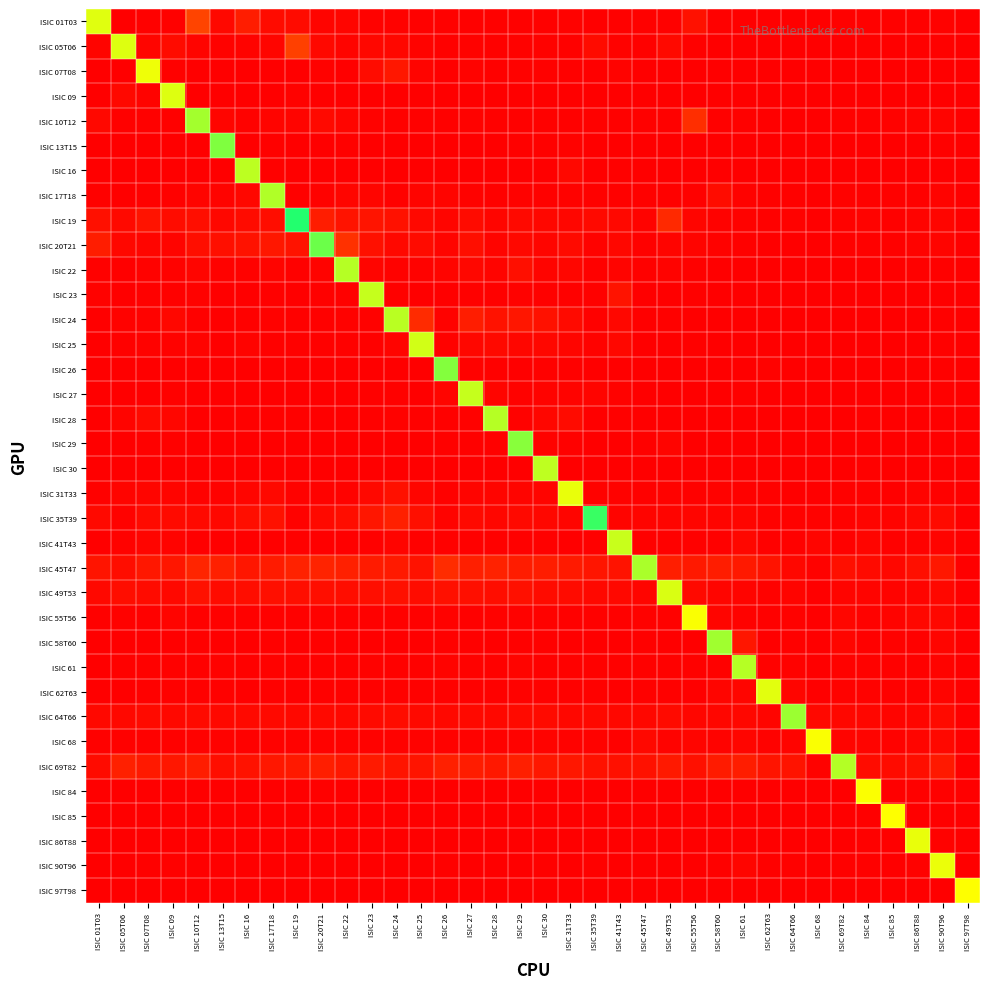

Reading left to right, transcribe all the data shown in this chart.

ISIC 01T03: ISIC 01T03=1.1	ISIC 05T06=0.0	ISIC 07T08=0.0	ISIC 09=0.0	ISIC 10T12=0.3	ISIC 13T15=0.0	ISIC 16=0.1	ISIC 17T18=0.1	ISIC 19=0.1	ISIC 20T21=0.0	ISIC 22=0.0	ISIC 23=0.0	ISIC 24=0.0	ISIC 25=0.0	ISIC 26=0.0	ISIC 27=0.0	ISIC 28=0.0	ISIC 29=0.0	ISIC 30=0.0	ISIC 31T33=0.0	ISIC 35T39=0.0	ISIC 41T43=0.0	ISIC 45T47=0.0	ISIC 49T53=0.0	ISIC 55T56=0.1	ISIC 58T60=0.0	ISIC 61=0.0	ISIC 62T63=0.0	ISIC 64T66=0.0	ISIC 68=0.0	ISIC 69T82=0.0	ISIC 84=0.0	ISIC 85=0.0	ISIC 86T88=0.0	ISIC 90T96=0.0	ISIC 97T98=0.0
ISIC 05T06: ISIC 01T03=0.0	ISIC 05T06=1.1	ISIC 07T08=0.0	ISIC 09=0.1	ISIC 10T12=0.0	ISIC 13T15=0.0	ISIC 16=0.0	ISIC 17T18=0.0	ISIC 19=0.3	ISIC 20T21=0.0	ISIC 22=0.0	ISIC 23=0.0	ISIC 24=0.0	ISIC 25=0.0	ISIC 26=0.0	ISIC 27=0.0	ISIC 28=0.0	ISIC 29=0.0	ISIC 30=0.0	ISIC 31T33=0.0	ISIC 35T39=0.1	ISIC 41T43=0.0	ISIC 45T47=0.0	ISIC 49T53=0.0	ISIC 55T56=0.0	ISIC 58T60=0.0	ISIC 61=0.0	ISIC 62T63=0.0	ISIC 64T66=0.0	ISIC 68=0.0	ISIC 69T82=0.0	ISIC 84=0.0	ISIC 85=0.0	ISIC 86T88=0.0	ISIC 90T96=0.0	ISIC 97T98=0.0
ISIC 07T08: ISIC 01T03=0.0	ISIC 05T06=0.0	ISIC 07T08=1.0	ISIC 09=0.0	ISIC 10T12=0.0	ISIC 13T15=0.0	ISIC 16=0.0	ISIC 17T18=0.0	ISIC 19=0.0	ISIC 20T21=0.0	ISIC 22=0.0	ISIC 23=0.1	ISIC 24=0.1	ISIC 25=0.0	ISIC 26=0.0	ISIC 27=0.0	ISIC 28=0.0	ISIC 29=0.0	ISIC 30=0.0	ISIC 31T33=0.0	ISIC 35T39=0.0	ISIC 41T43=0.0	ISIC 45T47=0.0	ISIC 49T53=0.0	ISIC 55T56=0.0	ISIC 58T60=0.0	ISIC 61=0.0	ISIC 62T63=0.0	ISIC 64T66=0.0	ISIC 68=0.0	ISIC 69T82=0.0	ISIC 84=0.0	ISIC 85=0.0	ISIC 86T88=0.0	ISIC 90T96=0.0	ISIC 97T98=0.0
ISIC 09: ISIC 01T03=0.0	ISIC 05T06=0.0	ISIC 07T08=0.0	ISIC 09=1.1	ISIC 10T12=0.0	ISIC 13T15=0.0	ISIC 16=0.0	ISIC 17T18=0.0	ISIC 19=0.0	ISIC 20T21=0.0	ISIC 22=0.0	ISIC 23=0.0	ISIC 24=0.0	ISIC 25=0.0	ISIC 26=0.0	ISIC 27=0.0	ISIC 28=0.0	ISIC 29=0.0	ISIC 30=0.0	ISIC 31T33=0.0	ISIC 35T39=0.0	ISIC 41T43=0.0	ISIC 45T47=0.0	ISIC 49T53=0.0	ISIC 55T56=0.0	ISIC 58T60=0.0	ISIC 61=0.0	ISIC 62T63=0.0	ISIC 64T66=0.0	ISIC 68=0.0	ISIC 69T82=0.0	ISIC 84=0.0	ISIC 85=0.0	ISIC 86T88=0.0	ISIC 90T96=0.0	ISIC 97T98=0.0
ISIC 10T12: ISIC 01T03=0.0	ISIC 05T06=0.0	ISIC 07T08=0.0	ISIC 09=0.0	ISIC 10T12=1.2	ISIC 13T15=0.0	ISIC 16=0.0	ISIC 17T18=0.0	ISIC 19=0.0	ISIC 20T21=0.0	ISIC 22=0.0	ISIC 23=0.0	ISIC 24=0.0	ISIC 25=0.0	ISIC 26=0.0	ISIC 27=0.0	ISIC 28=0.0	ISIC 29=0.0	ISIC 30=0.0	ISIC 31T33=0.0	ISIC 35T39=0.0	ISIC 41T43=0.0	ISIC 45T47=0.0	ISIC 49T53=0.0	ISIC 55T56=0.2	ISIC 58T60=0.0	ISIC 61=0.0	ISIC 62T63=0.0	ISIC 64T66=0.0	ISIC 68=0.0	ISIC 69T82=0.0	ISIC 84=0.0	ISIC 85=0.0	ISIC 86T88=0.0	ISIC 90T96=0.0	ISIC 97T98=0.0
ISIC 13T15: ISIC 01T03=0.0	ISIC 05T06=0.0	ISIC 07T08=0.0	ISIC 09=0.0	ISIC 10T12=0.0	ISIC 13T15=1.2	ISIC 16=0.0	ISIC 17T18=0.0	ISIC 19=0.0	ISIC 20T21=0.0	ISIC 22=0.0	ISIC 23=0.0	ISIC 24=0.0	ISIC 25=0.0	ISIC 26=0.0	ISIC 27=0.0	ISIC 28=0.0	ISIC 29=0.0	ISIC 30=0.0	ISIC 31T33=0.0	ISIC 35T39=0.0	ISIC 41T43=0.0	ISIC 45T47=0.0	ISIC 49T53=0.0	ISIC 55T56=0.0	ISIC 58T60=0.0	ISIC 61=0.0	ISIC 62T63=0.0	ISIC 64T66=0.0	ISIC 68=0.0	ISIC 69T82=0.0	ISIC 84=0.0	ISIC 85=0.0	ISIC 86T88=0.0	ISIC 90T96=0.0	ISIC 97T98=0.0
ISIC 16: ISIC 01T03=0.0	ISIC 05T06=0.0	ISIC 07T08=0.0	ISIC 09=0.0	ISIC 10T12=0.0	ISIC 13T15=0.0	ISIC 16=1.1	ISIC 17T18=0.0	ISIC 19=0.0	ISIC 20T21=0.0	ISIC 22=0.0	ISIC 23=0.0	ISIC 24=0.0	ISIC 25=0.0	ISIC 26=0.0	ISIC 27=0.0	ISIC 28=0.0	ISIC 29=0.0	ISIC 30=0.0	ISIC 31T33=0.0	ISIC 35T39=0.0	ISIC 41T43=0.0	ISIC 45T47=0.0	ISIC 49T53=0.0	ISIC 55T56=0.0	ISIC 58T60=0.0	ISIC 61=0.0	ISIC 62T63=0.0	ISIC 64T66=0.0	ISIC 68=0.0	ISIC 69T82=0.0	ISIC 84=0.0	ISIC 85=0.0	ISIC 86T88=0.0	ISIC 90T96=0.0	ISIC 97T98=0.0
ISIC 17T18: ISIC 01T03=0.0	ISIC 05T06=0.0	ISIC 07T08=0.0	ISIC 09=0.0	ISIC 10T12=0.0	ISIC 13T15=0.0	ISIC 16=0.0	ISIC 17T18=1.2	ISIC 19=0.0	ISIC 20T21=0.0	ISIC 22=0.0	ISIC 23=0.0	ISIC 24=0.0	ISIC 25=0.0	ISIC 26=0.0	ISIC 27=0.0	ISIC 28=0.0	ISIC 29=0.0	ISIC 30=0.0	ISIC 31T33=0.0	ISIC 35T39=0.0	ISIC 41T43=0.0	ISIC 45T47=0.0	ISIC 49T53=0.0	ISIC 55T56=0.0	ISIC 58T60=0.1	ISIC 61=0.0	ISIC 62T63=0.0	ISIC 64T66=0.0	ISIC 68=0.0	ISIC 69T82=0.0	ISIC 84=0.0	ISIC 85=0.0	ISIC 86T88=0.0	ISIC 90T96=0.0	ISIC 97T98=0.0
ISIC 19: ISIC 01T03=0.1	ISIC 05T06=0.0	ISIC 07T08=0.1	ISIC 09=0.1	ISIC 10T12=0.1	ISIC 13T15=0.0	ISIC 16=0.1	ISIC 17T18=0.1	ISIC 19=1.4	ISIC 20T21=0.1	ISIC 22=0.1	ISIC 23=0.1	ISIC 24=0.1	ISIC 25=0.0	ISIC 26=0.0	ISIC 27=0.1	ISIC 28=0.0	ISIC 29=0.0	ISIC 30=0.0	ISIC 31T33=0.0	ISIC 35T39=0.0	ISIC 41T43=0.0	ISIC 45T47=0.0	ISIC 49T53=0.2	ISIC 55T56=0.0	ISIC 58T60=0.0	ISIC 61=0.0	ISIC 62T63=0.0	ISIC 64T66=0.0	ISIC 68=0.0	ISIC 69T82=0.0	ISIC 84=0.0	ISIC 85=0.0	ISIC 86T88=0.0	ISIC 90T96=0.0	ISIC 97T98=0.0
ISIC 20T21: ISIC 01T03=0.1	ISIC 05T06=0.0	ISIC 07T08=0.0	ISIC 09=0.0	ISIC 10T12=0.1	ISIC 13T15=0.1	ISIC 16=0.1	ISIC 17T18=0.1	ISIC 19=0.1	ISIC 20T21=1.3	ISIC 22=0.2	ISIC 23=0.1	ISIC 24=0.0	ISIC 25=0.1	ISIC 26=0.0	ISIC 27=0.1	ISIC 28=0.0	ISIC 29=0.0	ISIC 30=0.0	ISIC 31T33=0.1	ISIC 35T39=0.0	ISIC 41T43=0.0	ISIC 45T47=0.0	ISIC 49T53=0.0	ISIC 55T56=0.0	ISIC 58T60=0.0	ISIC 61=0.0	ISIC 62T63=0.0	ISIC 64T66=0.0	ISIC 68=0.0	ISIC 69T82=0.0	ISIC 84=0.0	ISIC 85=0.0	ISIC 86T88=0.0	ISIC 90T96=0.0	ISIC 97T98=0.0
ISIC 22: ISIC 01T03=0.0	ISIC 05T06=0.0	ISIC 07T08=0.0	ISIC 09=0.0	ISIC 10T12=0.0	ISIC 13T15=0.0	ISIC 16=0.0	ISIC 17T18=0.0	ISIC 19=0.0	ISIC 20T21=0.0	ISIC 22=1.1	ISIC 23=0.0	ISIC 24=0.0	ISIC 25=0.0	ISIC 26=0.0	ISIC 27=0.0	ISIC 28=0.0	ISIC 29=0.1	ISIC 30=0.0	ISIC 31T33=0.0	ISIC 35T39=0.0	ISIC 41T43=0.0	ISIC 45T47=0.0	ISIC 49T53=0.0	ISIC 55T56=0.0	ISIC 58T60=0.0	ISIC 61=0.0	ISIC 62T63=0.0	ISIC 64T66=0.0	ISIC 68=0.0	ISIC 69T82=0.0	ISIC 84=0.0	ISIC 85=0.0	ISIC 86T88=0.0	ISIC 90T96=0.0	ISIC 97T98=0.0
ISIC 23: ISIC 01T03=0.0	ISIC 05T06=0.0	ISIC 07T08=0.0	ISIC 09=0.0	ISIC 10T12=0.0	ISIC 13T15=0.0	ISIC 16=0.0	ISIC 17T18=0.0	ISIC 19=0.0	ISIC 20T21=0.0	ISIC 22=0.0	ISIC 23=1.1	ISIC 24=0.0	ISIC 25=0.0	ISIC 26=0.0	ISIC 27=0.0	ISIC 28=0.0	ISIC 29=0.0	ISIC 30=0.0	ISIC 31T33=0.0	ISIC 35T39=0.0	ISIC 41T43=0.1	ISIC 45T47=0.0	ISIC 49T53=0.0	ISIC 55T56=0.0	ISIC 58T60=0.0	ISIC 61=0.0	ISIC 62T63=0.0	ISIC 64T66=0.0	ISIC 68=0.0	ISIC 69T82=0.0	ISIC 84=0.0	ISIC 85=0.0	ISIC 86T88=0.0	ISIC 90T96=0.0	ISIC 97T98=0.0
ISIC 24: ISIC 01T03=0.0	ISIC 05T06=0.0	ISIC 07T08=0.0	ISIC 09=0.0	ISIC 10T12=0.0	ISIC 13T15=0.0	ISIC 16=0.0	ISIC 17T18=0.0	ISIC 19=0.0	ISIC 20T21=0.0	ISIC 22=0.0	ISIC 23=0.0	ISIC 24=1.1	ISIC 25=0.2	ISIC 26=0.0	ISIC 27=0.1	ISIC 28=0.1	ISIC 29=0.1	ISIC 30=0.1	ISIC 31T33=0.1	ISIC 35T39=0.0	ISIC 41T43=0.0	ISIC 45T47=0.0	ISIC 49T53=0.0	ISIC 55T56=0.0	ISIC 58T60=0.0	ISIC 61=0.0	ISIC 62T63=0.0	ISIC 64T66=0.0	ISIC 68=0.0	ISIC 69T82=0.0	ISIC 84=0.0	ISIC 85=0.0	ISIC 86T88=0.0	ISIC 90T96=0.0	ISIC 97T98=0.0
ISIC 25: ISIC 01T03=0.0	ISIC 05T06=0.0	ISIC 07T08=0.0	ISIC 09=0.0	ISIC 10T12=0.0	ISIC 13T15=0.0	ISIC 16=0.0	ISIC 17T18=0.0	ISIC 19=0.0	ISIC 20T21=0.0	ISIC 22=0.0	ISIC 23=0.0	ISIC 24=0.0	ISIC 25=1.1	ISIC 26=0.0	ISIC 27=0.0	ISIC 28=0.0	ISIC 29=0.0	ISIC 30=0.0	ISIC 31T33=0.0	ISIC 35T39=0.0	ISIC 41T43=0.0	ISIC 45T47=0.0	ISIC 49T53=0.0	ISIC 55T56=0.0	ISIC 58T60=0.0	ISIC 61=0.0	ISIC 62T63=0.0	ISIC 64T66=0.0	ISIC 68=0.0	ISIC 69T82=0.0	ISIC 84=0.0	ISIC 85=0.0	ISIC 86T88=0.0	ISIC 90T96=0.0	ISIC 97T98=0.0
ISIC 26: ISIC 01T03=0.0	ISIC 05T06=0.0	ISIC 07T08=0.0	ISIC 09=0.0	ISIC 10T12=0.0	ISIC 13T15=0.0	ISIC 16=0.0	ISIC 17T18=0.0	ISIC 19=0.0	ISIC 20T21=0.0	ISIC 22=0.0	ISIC 23=0.0	ISIC 24=0.0	ISIC 25=0.0	ISIC 26=1.2	ISIC 27=0.0	ISIC 28=0.0	ISIC 29=0.0	ISIC 30=0.0	ISIC 31T33=0.0	ISIC 35T39=0.0	ISIC 41T43=0.0	ISIC 45T47=0.0	ISIC 49T53=0.0	ISIC 55T56=0.0	ISIC 58T60=0.0	ISIC 61=0.0	ISIC 62T63=0.0	ISIC 64T66=0.0	ISIC 68=0.0	ISIC 69T82=0.0	ISIC 84=0.0	ISIC 85=0.0	ISIC 86T88=0.0	ISIC 90T96=0.0	ISIC 97T98=0.0
ISIC 27: ISIC 01T03=0.0	ISIC 05T06=0.0	ISIC 07T08=0.0	ISIC 09=0.0	ISIC 10T12=0.0	ISIC 13T15=0.0	ISIC 16=0.0	ISIC 17T18=0.0	ISIC 19=0.0	ISIC 20T21=0.0	ISIC 22=0.0	ISIC 23=0.0	ISIC 24=0.0	ISIC 25=0.0	ISIC 26=0.0	ISIC 27=1.1	ISIC 28=0.0	ISIC 29=0.0	ISIC 30=0.0	ISIC 31T33=0.0	ISIC 35T39=0.0	ISIC 41T43=0.0	ISIC 45T47=0.0	ISIC 49T53=0.0	ISIC 55T56=0.0	ISIC 58T60=0.0	ISIC 61=0.0	ISIC 62T63=0.0	ISIC 64T66=0.0	ISIC 68=0.0	ISIC 69T82=0.0	ISIC 84=0.0	ISIC 85=0.0	ISIC 86T88=0.0	ISIC 90T96=0.0	ISIC 97T98=0.0
ISIC 28: ISIC 01T03=0.0	ISIC 05T06=0.0	ISIC 07T08=0.1	ISIC 09=0.0	ISIC 10T12=0.0	ISIC 13T15=0.0	ISIC 16=0.0	ISIC 17T18=0.0	ISIC 19=0.0	ISIC 20T21=0.0	ISIC 22=0.0	ISIC 23=0.0	ISIC 24=0.0	ISIC 25=0.0	ISIC 26=0.0	ISIC 27=0.0	ISIC 28=1.1	ISIC 29=0.0	ISIC 30=0.0	ISIC 31T33=0.1	ISIC 35T39=0.0	ISIC 41T43=0.0	ISIC 45T47=0.0	ISIC 49T53=0.0	ISIC 55T56=0.0	ISIC 58T60=0.0	ISIC 61=0.0	ISIC 62T63=0.0	ISIC 64T66=0.0	ISIC 68=0.0	ISIC 69T82=0.0	ISIC 84=0.0	ISIC 85=0.0	ISIC 86T88=0.0	ISIC 90T96=0.0	ISIC 97T98=0.0
ISIC 29: ISIC 01T03=0.0	ISIC 05T06=0.0	ISIC 07T08=0.0	ISIC 09=0.0	ISIC 10T12=0.0	ISIC 13T15=0.0	ISIC 16=0.0	ISIC 17T18=0.0	ISIC 19=0.0	ISIC 20T21=0.0	ISIC 22=0.0	ISIC 23=0.0	ISIC 24=0.0	ISIC 25=0.0	ISIC 26=0.0	ISIC 27=0.0	ISIC 28=0.0	ISIC 29=1.2	ISIC 30=0.0	ISIC 31T33=0.0	ISIC 35T39=0.0	ISIC 41T43=0.0	ISIC 45T47=0.0	ISIC 49T53=0.0	ISIC 55T56=0.0	ISIC 58T60=0.0	ISIC 61=0.0	ISIC 62T63=0.0	ISIC 64T66=0.0	ISIC 68=0.0	ISIC 69T82=0.0	ISIC 84=0.0	ISIC 85=0.0	ISIC 86T88=0.0	ISIC 90T96=0.0	ISIC 97T98=0.0
ISIC 30: ISIC 01T03=0.0	ISIC 05T06=0.0	ISIC 07T08=0.0	ISIC 09=0.0	ISIC 10T12=0.0	ISIC 13T15=0.0	ISIC 16=0.0	ISIC 17T18=0.0	ISIC 19=0.0	ISIC 20T21=0.0	ISIC 22=0.0	ISIC 23=0.0	ISIC 24=0.0	ISIC 25=0.0	ISIC 26=0.0	ISIC 27=0.0	ISIC 28=0.0	ISIC 29=0.0	ISIC 30=1.1	ISIC 31T33=0.0	ISIC 35T39=0.0	ISIC 41T43=0.0	ISIC 45T47=0.0	ISIC 49T53=0.0	ISIC 55T56=0.0	ISIC 58T60=0.0	ISIC 61=0.0	ISIC 62T63=0.0	ISIC 64T66=0.0	ISIC 68=0.0	ISIC 69T82=0.0	ISIC 84=0.0	ISIC 85=0.0	ISIC 86T88=0.0	ISIC 90T96=0.0	ISIC 97T98=0.0
ISIC 31T33: ISIC 01T03=0.0	ISIC 05T06=0.0	ISIC 07T08=0.0	ISIC 09=0.0	ISIC 10T12=0.0	ISIC 13T15=0.0	ISIC 16=0.0	ISIC 17T18=0.0	ISIC 19=0.0	ISIC 20T21=0.0	ISIC 22=0.0	ISIC 23=0.0	ISIC 24=0.1	ISIC 25=0.0	ISIC 26=0.0	ISIC 27=0.0	ISIC 28=0.0	ISIC 29=0.0	ISIC 30=0.0	ISIC 31T33=1.0	ISIC 35T39=0.0	ISIC 41T43=0.0	ISIC 45T47=0.0	ISIC 49T53=0.0	ISIC 55T56=0.0	ISIC 58T60=0.0	ISIC 61=0.0	ISIC 62T63=0.0	ISIC 64T66=0.0	ISIC 68=0.0	ISIC 69T82=0.0	ISIC 84=0.0	ISIC 85=0.0	ISIC 86T88=0.0	ISIC 90T96=0.0	ISIC 97T98=0.0
ISIC 35T39: ISIC 01T03=0.0	ISIC 05T06=0.0	ISIC 07T08=0.1	ISIC 09=0.1	ISIC 10T12=0.0	ISIC 13T15=0.0	ISIC 16=0.1	ISIC 17T18=0.1	ISIC 19=0.0	ISIC 20T21=0.0	ISIC 22=0.1	ISIC 23=0.1	ISIC 24=0.2	ISIC 25=0.1	ISIC 26=0.0	ISIC 27=0.0	ISIC 28=0.0	ISIC 29=0.0	ISIC 30=0.0	ISIC 31T33=0.0	ISIC 35T39=1.4	ISIC 41T43=0.0	ISIC 45T47=0.0	ISIC 49T53=0.0	ISIC 55T56=0.0	ISIC 58T60=0.0	ISIC 61=0.0	ISIC 62T63=0.0	ISIC 64T66=0.0	ISIC 68=0.0	ISIC 69T82=0.0	ISIC 84=0.0	ISIC 85=0.0	ISIC 86T88=0.0	ISIC 90T96=0.1	ISIC 97T98=0.0
ISIC 41T43: ISIC 01T03=0.0	ISIC 05T06=0.0	ISIC 07T08=0.0	ISIC 09=0.0	ISIC 10T12=0.0	ISIC 13T15=0.0	ISIC 16=0.0	ISIC 17T18=0.0	ISIC 19=0.0	ISIC 20T21=0.0	ISIC 22=0.0	ISIC 23=0.0	ISIC 24=0.0	ISIC 25=0.0	ISIC 26=0.0	ISIC 27=0.0	ISIC 28=0.0	ISIC 29=0.0	ISIC 30=0.0	ISIC 31T33=0.0	ISIC 35T39=0.0	ISIC 41T43=1.1	ISIC 45T47=0.0	ISIC 49T53=0.0	ISIC 55T56=0.0	ISIC 58T60=0.0	ISIC 61=0.0	ISIC 62T63=0.0	ISIC 64T66=0.0	ISIC 68=0.0	ISIC 69T82=0.0	ISIC 84=0.0	ISIC 85=0.0	ISIC 86T88=0.0	ISIC 90T96=0.0	ISIC 97T98=0.0
ISIC 45T47: ISIC 01T03=0.1	ISIC 05T06=0.1	ISIC 07T08=0.1	ISIC 09=0.1	ISIC 10T12=0.2	ISIC 13T15=0.2	ISIC 16=0.1	ISIC 17T18=0.1	ISIC 19=0.2	ISIC 20T21=0.2	ISIC 22=0.2	ISIC 23=0.1	ISIC 24=0.1	ISIC 25=0.1	ISIC 26=0.2	ISIC 27=0.2	ISIC 28=0.2	ISIC 29=0.1	ISIC 30=0.1	ISIC 31T33=0.1	ISIC 35T39=0.1	ISIC 41T43=0.1	ISIC 45T47=1.2	ISIC 49T53=0.1	ISIC 55T56=0.1	ISIC 58T60=0.1	ISIC 61=0.1	ISIC 62T63=0.1	ISIC 64T66=0.0	ISIC 68=0.0	ISIC 69T82=0.1	ISIC 84=0.1	ISIC 85=0.0	ISIC 86T88=0.1	ISIC 90T96=0.1	ISIC 97T98=0.0
ISIC 49T53: ISIC 01T03=0.0	ISIC 05T06=0.1	ISIC 07T08=0.1	ISIC 09=0.0	ISIC 10T12=0.1	ISIC 13T15=0.1	ISIC 16=0.1	ISIC 17T18=0.1	ISIC 19=0.1	ISIC 20T21=0.1	ISIC 22=0.1	ISIC 23=0.1	ISIC 24=0.1	ISIC 25=0.1	ISIC 26=0.1	ISIC 27=0.1	ISIC 28=0.1	ISIC 29=0.1	ISIC 30=0.1	ISIC 31T33=0.1	ISIC 35T39=0.0	ISIC 41T43=0.0	ISIC 45T47=0.0	ISIC 49T53=1.1	ISIC 55T56=0.0	ISIC 58T60=0.0	ISIC 61=0.0	ISIC 62T63=0.0	ISIC 64T66=0.0	ISIC 68=0.0	ISIC 69T82=0.0	ISIC 84=0.0	ISIC 85=0.0	ISIC 86T88=0.0	ISIC 90T96=0.0	ISIC 97T98=0.0
ISIC 55T56: ISIC 01T03=0.0	ISIC 05T06=0.0	ISIC 07T08=0.0	ISIC 09=0.0	ISIC 10T12=0.0	ISIC 13T15=0.0	ISIC 16=0.0	ISIC 17T18=0.0	ISIC 19=0.0	ISIC 20T21=0.0	ISIC 22=0.0	ISIC 23=0.0	ISIC 24=0.0	ISIC 25=0.0	ISIC 26=0.0	ISIC 27=0.0	ISIC 28=0.0	ISIC 29=0.0	ISIC 30=0.0	ISIC 31T33=0.0	ISIC 35T39=0.0	ISIC 41T43=0.0	ISIC 45T47=0.0	ISIC 49T53=0.0	ISIC 55T56=1.0	ISIC 58T60=0.0	ISIC 61=0.0	ISIC 62T63=0.0	ISIC 64T66=0.0	ISIC 68=0.0	ISIC 69T82=0.0	ISIC 84=0.0	ISIC 85=0.0	ISIC 86T88=0.0	ISIC 90T96=0.0	ISIC 97T98=0.0
ISIC 58T60: ISIC 01T03=0.0	ISIC 05T06=0.0	ISIC 07T08=0.0	ISIC 09=0.0	ISIC 10T12=0.0	ISIC 13T15=0.0	ISIC 16=0.0	ISIC 17T18=0.0	ISIC 19=0.0	ISIC 20T21=0.0	ISIC 22=0.0	ISIC 23=0.0	ISIC 24=0.0	ISIC 25=0.0	ISIC 26=0.0	ISIC 27=0.0	ISIC 28=0.0	ISIC 29=0.0	ISIC 30=0.0	ISIC 31T33=0.0	ISIC 35T39=0.0	ISIC 41T43=0.0	ISIC 45T47=0.0	ISIC 49T53=0.0	ISIC 55T56=0.0	ISIC 58T60=1.2	ISIC 61=0.1	ISIC 62T63=0.0	ISIC 64T66=0.0	ISIC 68=0.0	ISIC 69T82=0.0	ISIC 84=0.0	ISIC 85=0.0	ISIC 86T88=0.0	ISIC 90T96=0.0	ISIC 97T98=0.0
ISIC 61: ISIC 01T03=0.0	ISIC 05T06=0.0	ISIC 07T08=0.0	ISIC 09=0.0	ISIC 10T12=0.0	ISIC 13T15=0.0	ISIC 16=0.0	ISIC 17T18=0.0	ISIC 19=0.0	ISIC 20T21=0.0	ISIC 22=0.0	ISIC 23=0.0	ISIC 24=0.0	ISIC 25=0.0	ISIC 26=0.0	ISIC 27=0.0	ISIC 28=0.0	ISIC 29=0.0	ISIC 30=0.0	ISIC 31T33=0.0	ISIC 35T39=0.0	ISIC 41T43=0.0	ISIC 45T47=0.0	ISIC 49T53=0.0	ISIC 55T56=0.0	ISIC 58T60=0.0	ISIC 61=1.1	ISIC 62T63=0.0	ISIC 64T66=0.0	ISIC 68=0.0	ISIC 69T82=0.0	ISIC 84=0.0	ISIC 85=0.0	ISIC 86T88=0.0	ISIC 90T96=0.0	ISIC 97T98=0.0
ISIC 62T63: ISIC 01T03=0.0	ISIC 05T06=0.0	ISIC 07T08=0.0	ISIC 09=0.0	ISIC 10T12=0.0	ISIC 13T15=0.0	ISIC 16=0.0	ISIC 17T18=0.0	ISIC 19=0.0	ISIC 20T21=0.0	ISIC 22=0.0	ISIC 23=0.0	ISIC 24=0.0	ISIC 25=0.0	ISIC 26=0.0	ISIC 27=0.0	ISIC 28=0.0	ISIC 29=0.0	ISIC 30=0.0	ISIC 31T33=0.0	ISIC 35T39=0.0	ISIC 41T43=0.0	ISIC 45T47=0.0	ISIC 49T53=0.0	ISIC 55T56=0.0	ISIC 58T60=0.0	ISIC 61=0.0	ISIC 62T63=1.1	ISIC 64T66=0.0	ISIC 68=0.0	ISIC 69T82=0.0	ISIC 84=0.0	ISIC 85=0.0	ISIC 86T88=0.0	ISIC 90T96=0.0	ISIC 97T98=0.0
ISIC 64T66: ISIC 01T03=0.0	ISIC 05T06=0.0	ISIC 07T08=0.1	ISIC 09=0.0	ISIC 10T12=0.1	ISIC 13T15=0.0	ISIC 16=0.0	ISIC 17T18=0.0	ISIC 19=0.0	ISIC 20T21=0.0	ISIC 22=0.0	ISIC 23=0.1	ISIC 24=0.1	ISIC 25=0.0	ISIC 26=0.0	ISIC 27=0.0	ISIC 28=0.0	ISIC 29=0.1	ISIC 30=0.1	ISIC 31T33=0.0	ISIC 35T39=0.0	ISIC 41T43=0.0	ISIC 45T47=0.0	ISIC 49T53=0.1	ISIC 55T56=0.0	ISIC 58T60=0.0	ISIC 61=0.0	ISIC 62T63=0.0	ISIC 64T66=1.2	ISIC 68=0.0	ISIC 69T82=0.0	ISIC 84=0.0	ISIC 85=0.0	ISIC 86T88=0.0	ISIC 90T96=0.1	ISIC 97T98=0.0
ISIC 68: ISIC 01T03=0.0	ISIC 05T06=0.0	ISIC 07T08=0.0	ISIC 09=0.0	ISIC 10T12=0.0	ISIC 13T15=0.0	ISIC 16=0.0	ISIC 17T18=0.0	ISIC 19=0.0	ISIC 20T21=0.0	ISIC 22=0.0	ISIC 23=0.0	ISIC 24=0.0	ISIC 25=0.0	ISIC 26=0.0	ISIC 27=0.0	ISIC 28=0.0	ISIC 29=0.0	ISIC 30=0.0	ISIC 31T33=0.0	ISIC 35T39=0.0	ISIC 41T43=0.0	ISIC 45T47=0.0	ISIC 49T53=0.0	ISIC 55T56=0.0	ISIC 58T60=0.0	ISIC 61=0.0	ISIC 62T63=0.0	ISIC 64T66=0.0	ISIC 68=1.0	ISIC 69T82=0.0	ISIC 84=0.0	ISIC 85=0.0	ISIC 86T88=0.0	ISIC 90T96=0.0	ISIC 97T98=0.0
ISIC 69T82: ISIC 01T03=0.1	ISIC 05T06=0.2	ISIC 07T08=0.1	ISIC 09=0.1	ISIC 10T12=0.1	ISIC 13T15=0.1	ISIC 16=0.1	ISIC 17T18=0.1	ISIC 19=0.1	ISIC 20T21=0.2	ISIC 22=0.1	ISIC 23=0.1	ISIC 24=0.1	ISIC 25=0.1	ISIC 26=0.2	ISIC 27=0.1	ISIC 28=0.1	ISIC 29=0.2	ISIC 30=0.1	ISIC 31T33=0.1	ISIC 35T39=0.1	ISIC 41T43=0.1	ISIC 45T47=0.1	ISIC 49T53=0.1	ISIC 55T56=0.1	ISIC 58T60=0.1	ISIC 61=0.1	ISIC 62T63=0.1	ISIC 64T66=0.1	ISIC 68=0.0	ISIC 69T82=1.1	ISIC 84=0.1	ISIC 85=0.1	ISIC 86T88=0.1	ISIC 90T96=0.1	ISIC 97T98=0.0
ISIC 84: ISIC 01T03=0.0	ISIC 05T06=0.0	ISIC 07T08=0.0	ISIC 09=0.0	ISIC 10T12=0.0	ISIC 13T15=0.0	ISIC 16=0.0	ISIC 17T18=0.0	ISIC 19=0.0	ISIC 20T21=0.0	ISIC 22=0.0	ISIC 23=0.0	ISIC 24=0.0	ISIC 25=0.0	ISIC 26=0.0	ISIC 27=0.0	ISIC 28=0.0	ISIC 29=0.0	ISIC 30=0.0	ISIC 31T33=0.0	ISIC 35T39=0.0	ISIC 41T43=0.0	ISIC 45T47=0.0	ISIC 49T53=0.0	ISIC 55T56=0.0	ISIC 58T60=0.0	ISIC 61=0.0	ISIC 62T63=0.0	ISIC 64T66=0.0	ISIC 68=0.0	ISIC 69T82=0.0	ISIC 84=1.0	ISIC 85=0.0	ISIC 86T88=0.0	ISIC 90T96=0.0	ISIC 97T98=0.0
ISIC 85: ISIC 01T03=0.0	ISIC 05T06=0.0	ISIC 07T08=0.0	ISIC 09=0.0	ISIC 10T12=0.0	ISIC 13T15=0.0	ISIC 16=0.0	ISIC 17T18=0.0	ISIC 19=0.0	ISIC 20T21=0.0	ISIC 22=0.0	ISIC 23=0.0	ISIC 24=0.0	ISIC 25=0.0	ISIC 26=0.0	ISIC 27=0.0	ISIC 28=0.0	ISIC 29=0.0	ISIC 30=0.0	ISIC 31T33=0.0	ISIC 35T39=0.0	ISIC 41T43=0.0	ISIC 45T47=0.0	ISIC 49T53=0.0	ISIC 55T56=0.0	ISIC 58T60=0.0	ISIC 61=0.0	ISIC 62T63=0.0	ISIC 64T66=0.0	ISIC 68=0.0	ISIC 69T82=0.0	ISIC 84=0.0	ISIC 85=1.0	ISIC 86T88=0.0	ISIC 90T96=0.0	ISIC 97T98=0.0
ISIC 86T88: ISIC 01T03=0.0	ISIC 05T06=0.0	ISIC 07T08=0.0	ISIC 09=0.0	ISIC 10T12=0.0	ISIC 13T15=0.0	ISIC 16=0.0	ISIC 17T18=0.0	ISIC 19=0.0	ISIC 20T21=0.0	ISIC 22=0.0	ISIC 23=0.0	ISIC 24=0.0	ISIC 25=0.0	ISIC 26=0.0	ISIC 27=0.0	ISIC 28=0.0	ISIC 29=0.0	ISIC 30=0.0	ISIC 31T33=0.0	ISIC 35T39=0.0	ISIC 41T43=0.0	ISIC 45T47=0.0	ISIC 49T53=0.0	ISIC 55T56=0.0	ISIC 58T60=0.0	ISIC 61=0.0	ISIC 62T63=0.0	ISIC 64T66=0.0	ISIC 68=0.0	ISIC 69T82=0.0	ISIC 84=0.0	ISIC 85=0.0	ISIC 86T88=1.0	ISIC 90T96=0.0	ISIC 97T98=0.0
ISIC 90T96: ISIC 01T03=0.0	ISIC 05T06=0.0	ISIC 07T08=0.0	ISIC 09=0.0	ISIC 10T12=0.0	ISIC 13T15=0.0	ISIC 16=0.0	ISIC 17T18=0.0	ISIC 19=0.0	ISIC 20T21=0.0	ISIC 22=0.0	ISIC 23=0.0	ISIC 24=0.0	ISIC 25=0.0	ISIC 26=0.0	ISIC 27=0.0	ISIC 28=0.0	ISIC 29=0.0	ISIC 30=0.0	ISIC 31T33=0.0	ISIC 35T39=0.0	ISIC 41T43=0.0	ISIC 45T47=0.0	ISIC 49T53=0.0	ISIC 55T56=0.0	ISIC 58T60=0.0	ISIC 61=0.0	ISIC 62T63=0.0	ISIC 64T66=0.0	ISIC 68=0.0	ISIC 69T82=0.0	ISIC 84=0.0	ISIC 85=0.0	ISIC 86T88=0.0	ISIC 90T96=1.0	ISIC 97T98=0.0
ISIC 97T98: ISIC 01T03=0.0	ISIC 05T06=0.0	ISIC 07T08=0.0	ISIC 09=0.0	ISIC 10T12=0.0	ISIC 13T15=0.0	ISIC 16=0.0	ISIC 17T18=0.0	ISIC 19=0.0	ISIC 20T21=0.0	ISIC 22=0.0	ISIC 23=0.0	ISIC 24=0.0	ISIC 25=0.0	ISIC 26=0.0	ISIC 27=0.0	ISIC 28=0.0	ISIC 29=0.0	ISIC 30=0.0	ISIC 31T33=0.0	ISIC 35T39=0.0	ISIC 41T43=0.0	ISIC 45T47=0.0	ISIC 49T53=0.0	ISIC 55T56=0.0	ISIC 58T60=0.0	ISIC 61=0.0	ISIC 62T63=0.0	ISIC 64T66=0.0	ISIC 68=0.0	ISIC 69T82=0.0	ISIC 84=0.0	ISIC 85=0.0	ISIC 86T88=0.0	ISIC 90T96=0.0	ISIC 97T98=1.0